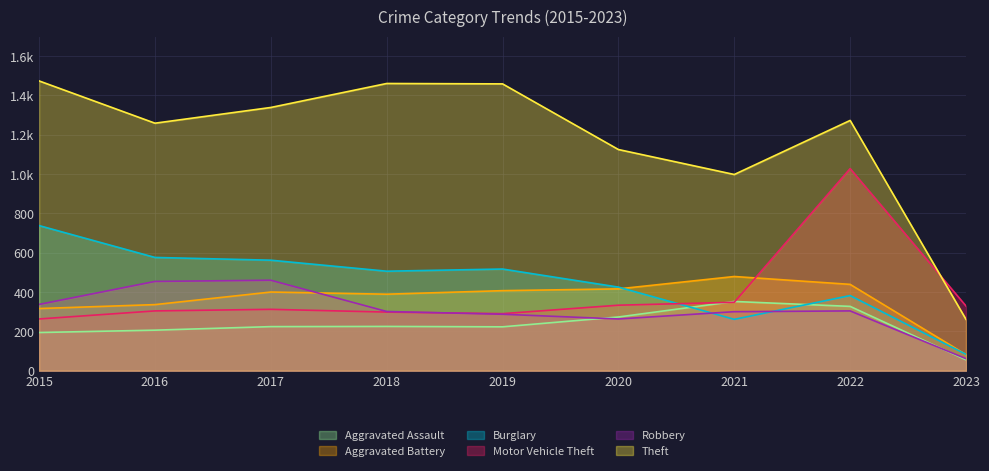

What is the value of the Burglary point at the 6th from the left?

425